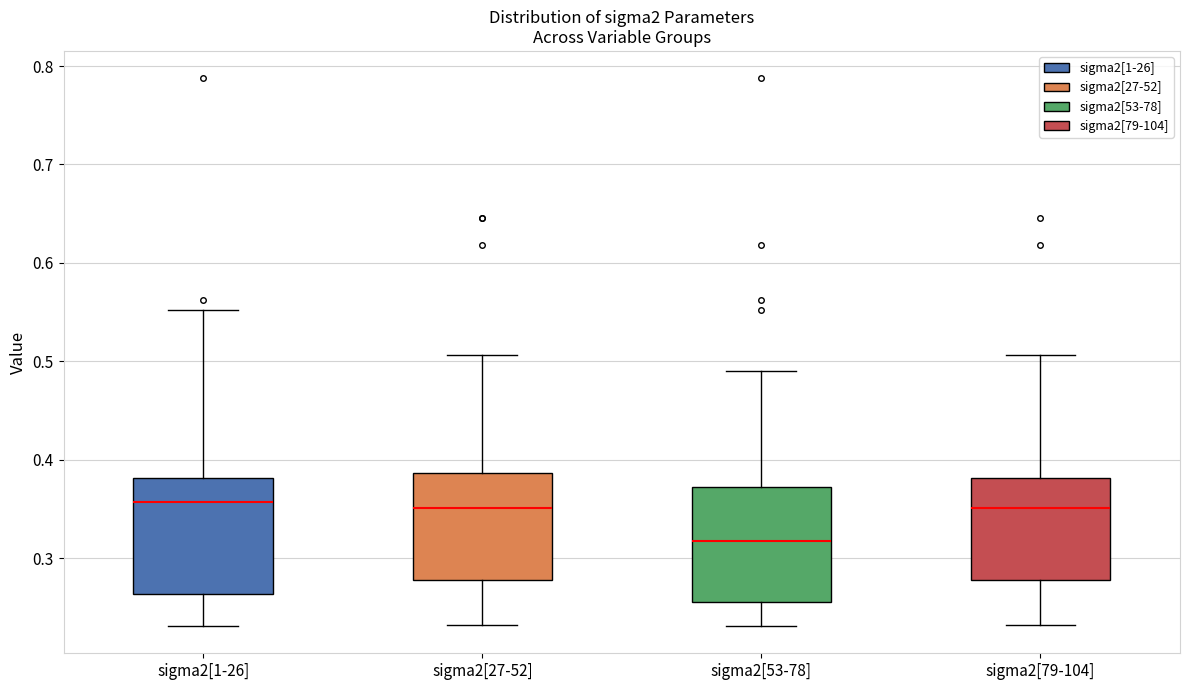

Reading left to right, transcribe this box plot: for each box, give where its median line is, the range the box spans, and where its two whiskers end, as read against the y-axis. The values are not printed on the chart, so give them approximately, as read against the axis.

sigma2[1-26]: median 0.36, box 0.26 to 0.38, whiskers 0.23 to 0.55
sigma2[27-52]: median 0.35, box 0.28 to 0.39, whiskers 0.23 to 0.51
sigma2[53-78]: median 0.32, box 0.26 to 0.37, whiskers 0.23 to 0.49
sigma2[79-104]: median 0.35, box 0.28 to 0.38, whiskers 0.23 to 0.51